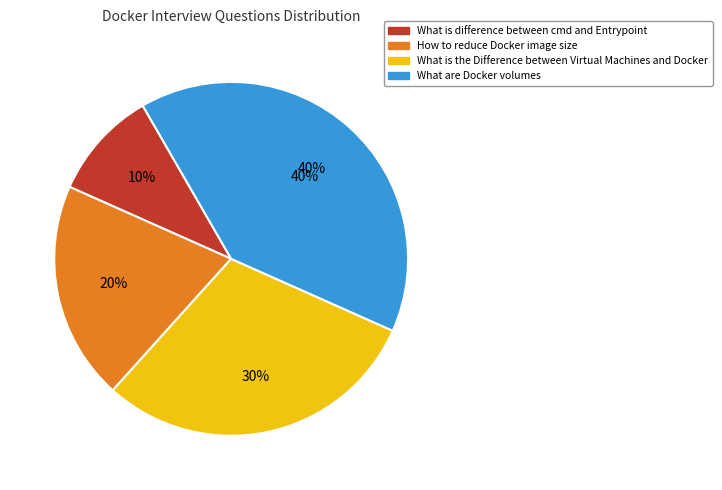

How many segments does this pie chart have?

4